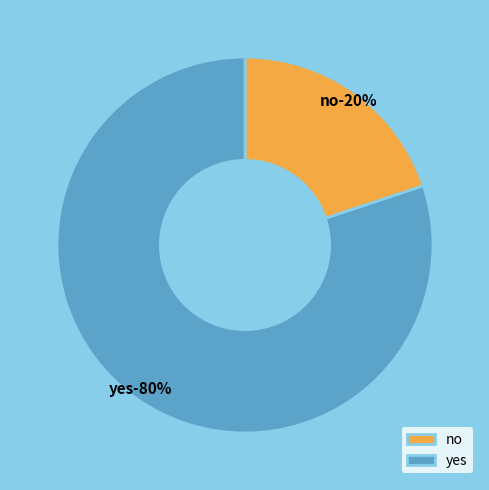

What is the ratio of the value at yes to the value at no?

4.0